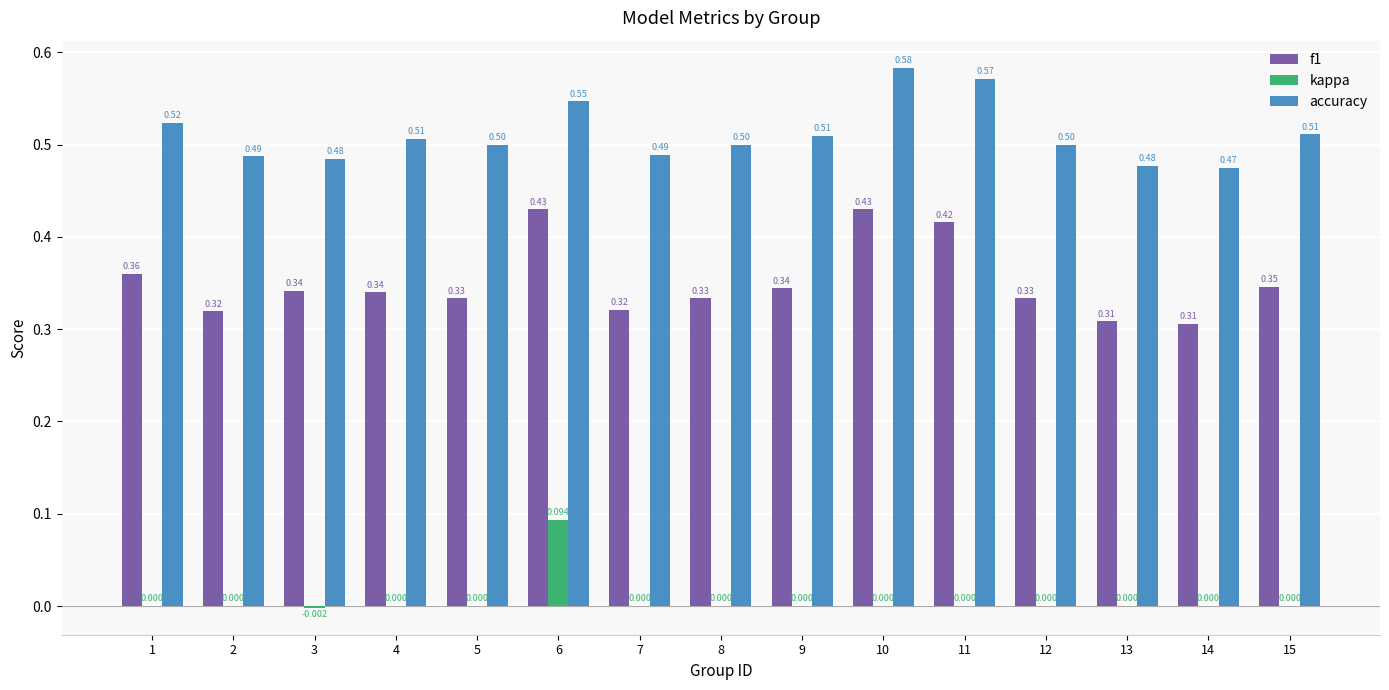

What is the spread (max minus min) of values at 4?

0.5